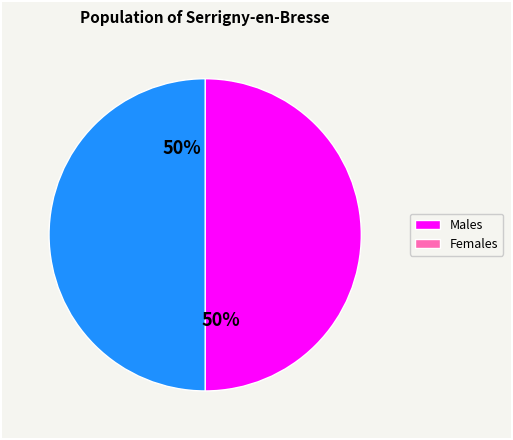

To the nearest percent, what is the average slice percentage?

50%